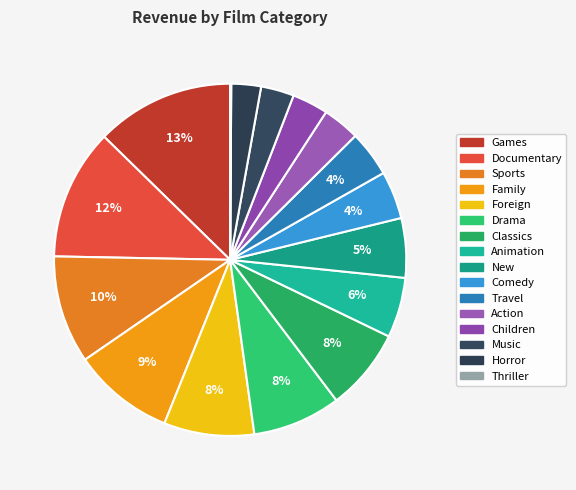

What is the change in value from Classics to Travel?

-2104.4